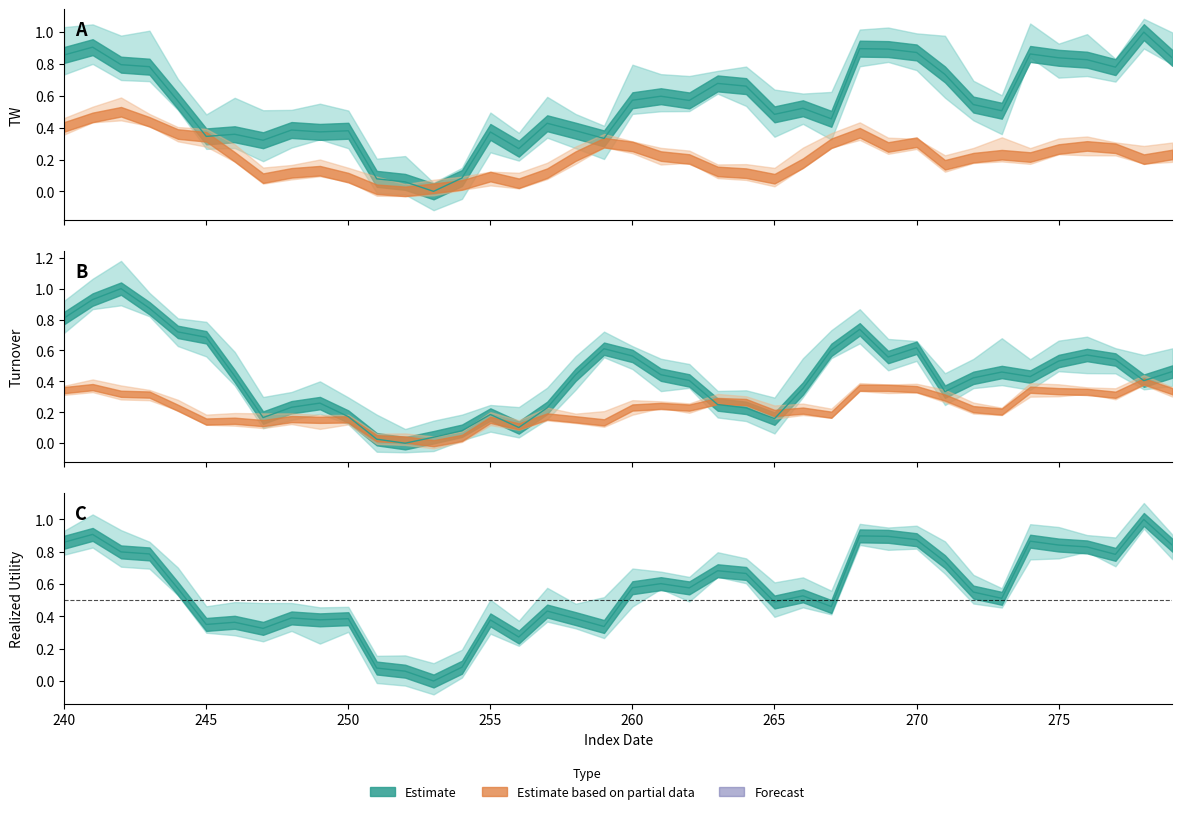

Is it true that TW equals 0.2 at 255?

False